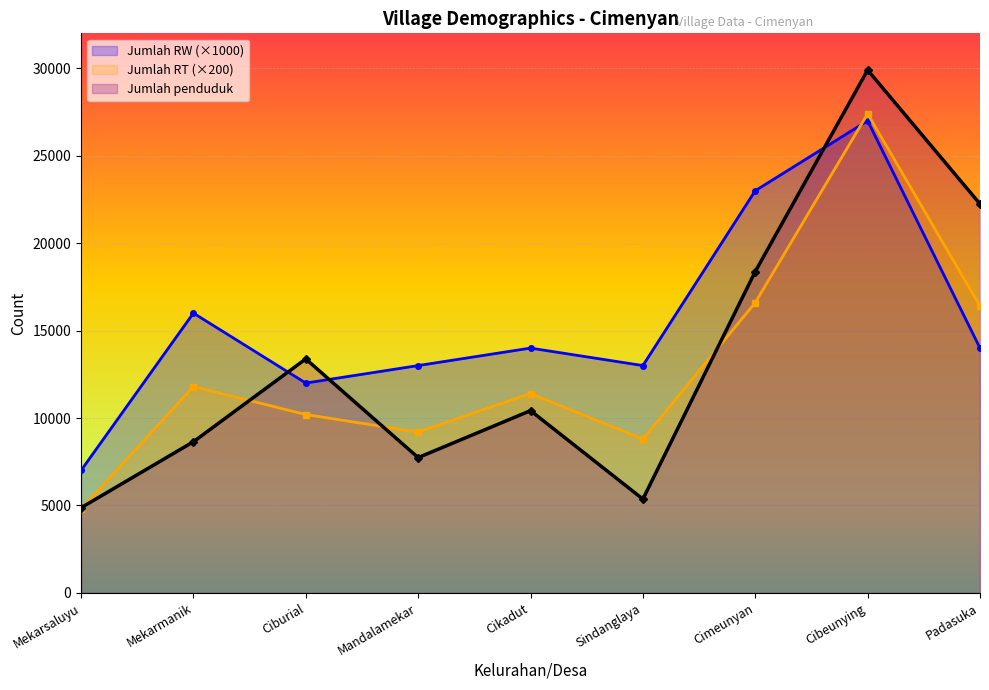

What is the difference between the highest and lowest values at Cibeunying?

2900